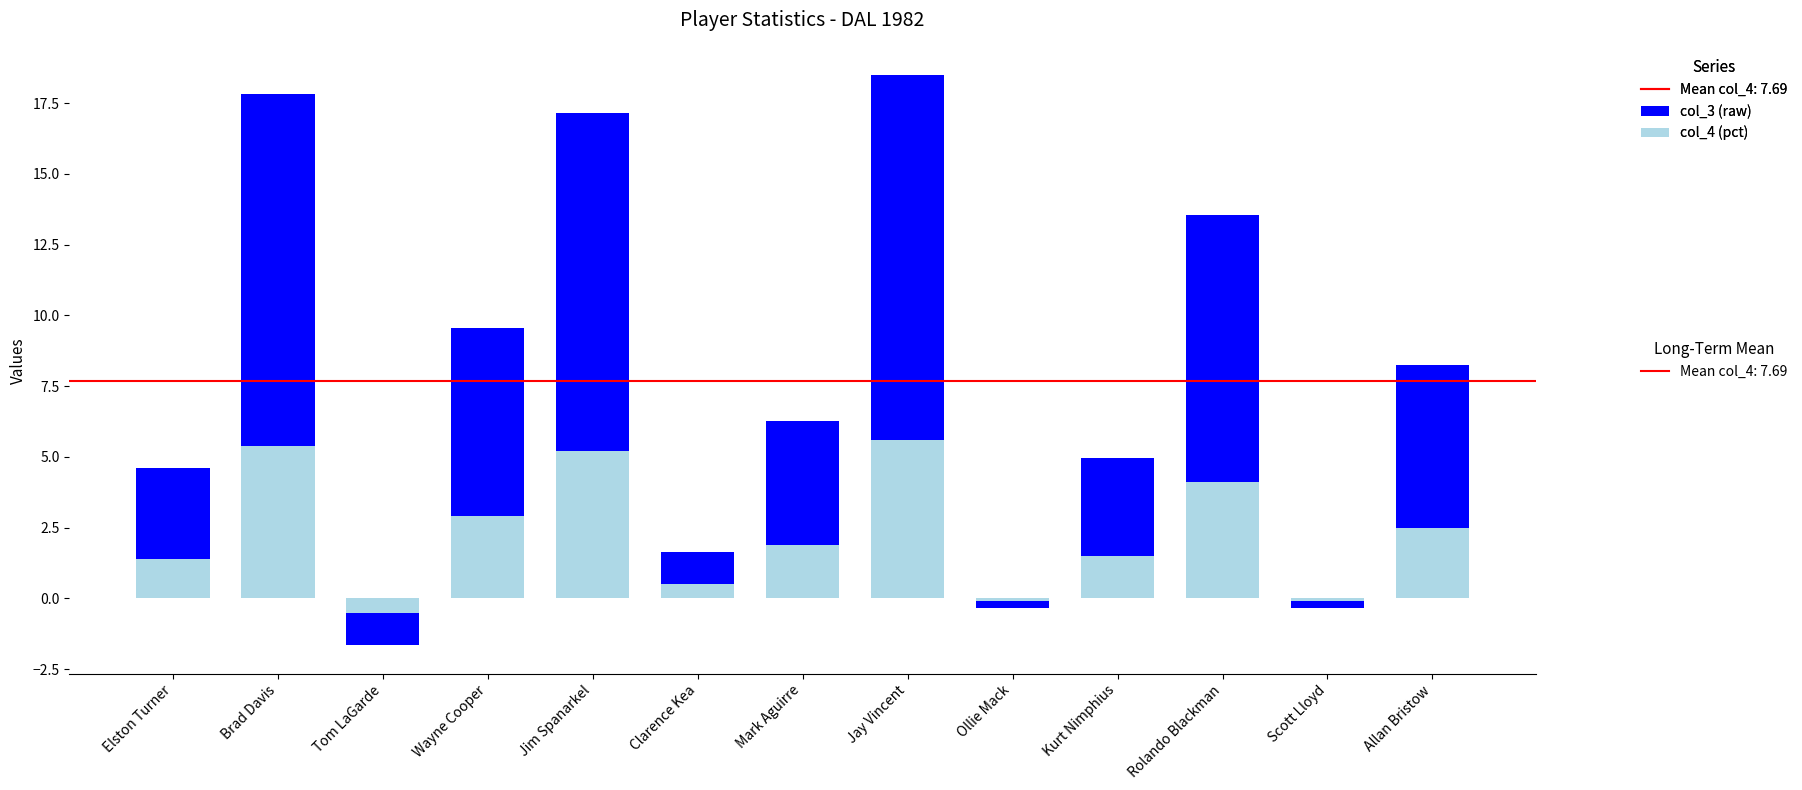

What is the sum of the col_4 (pct) values at Ollie Mack and Jim Spanarkel?

5.1